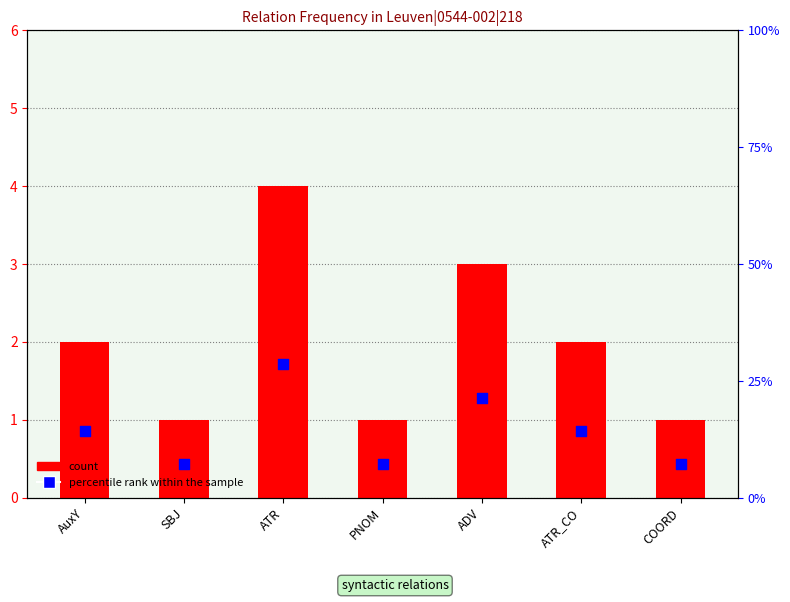

Which series reaches the maximum Y coordinate?

percentile rank within the sample